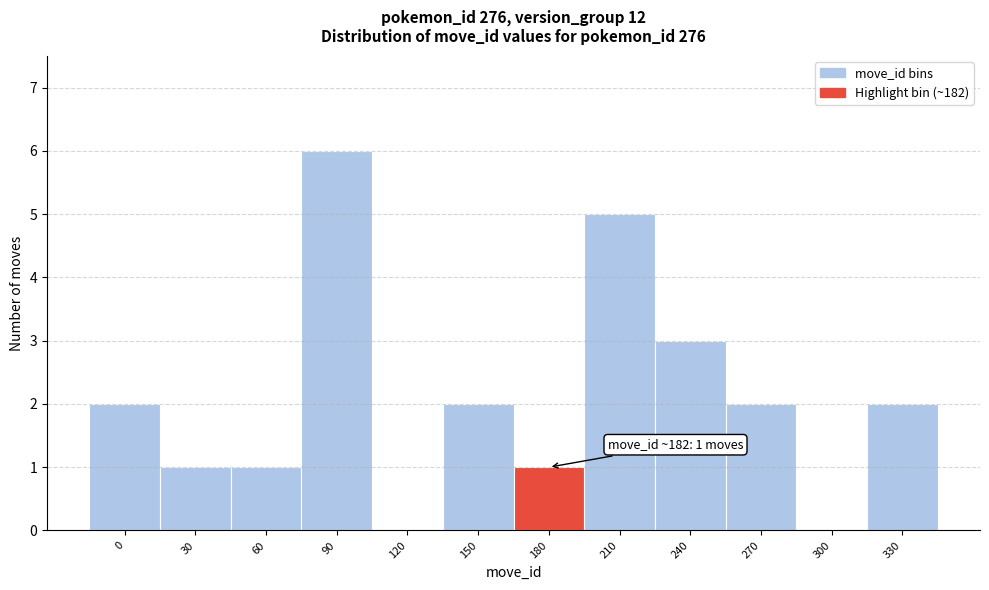

Reading right to left, transcribe all the data shown in this chart.

330=2	300=0	270=2	240=3	210=5	180=1	150=2	120=0	90=6	60=1	30=1	0=2